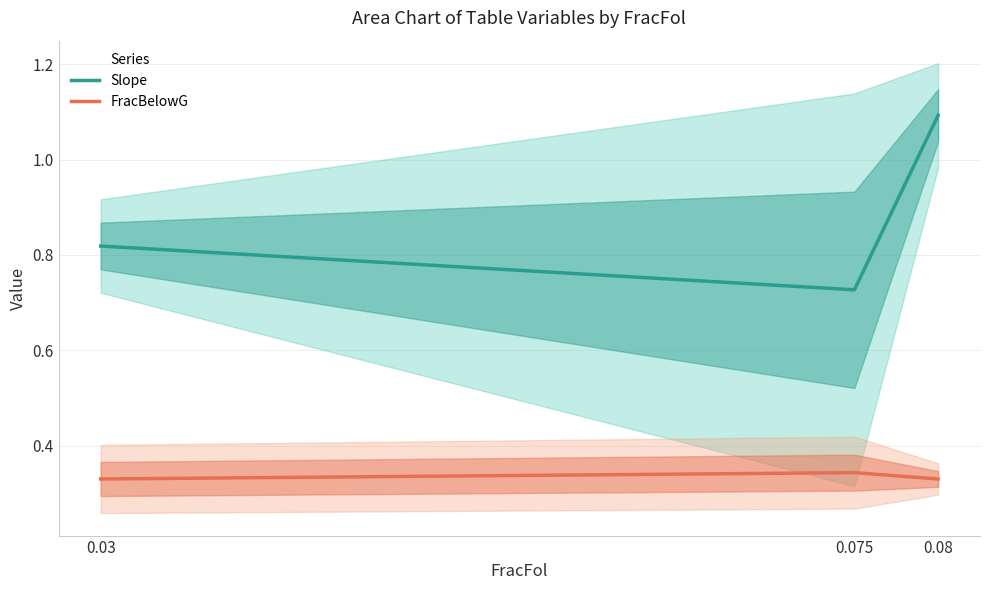

Does the chart display data point markers on the line(s)?

No